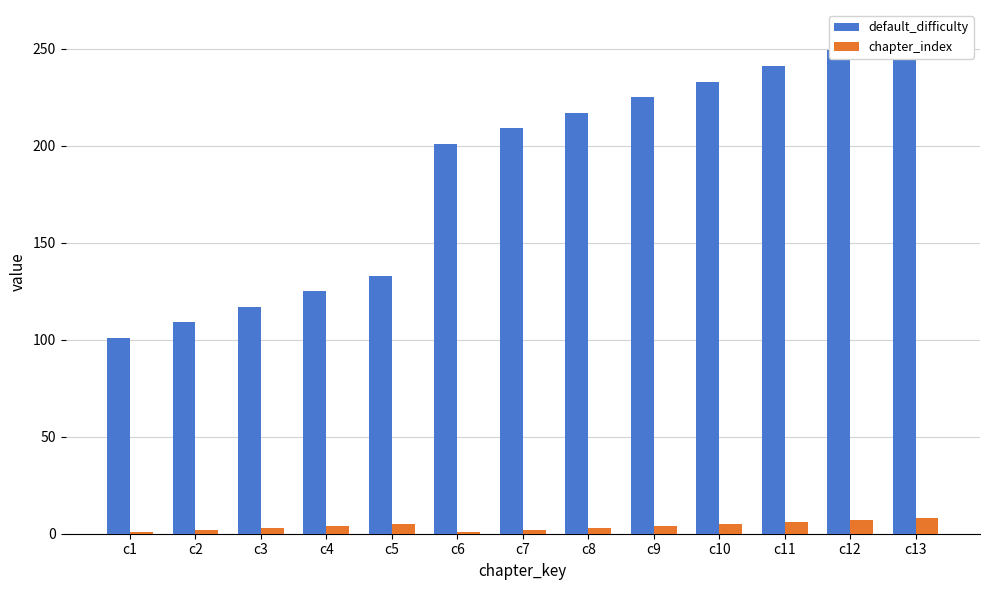

How many bars are there in each group?

2